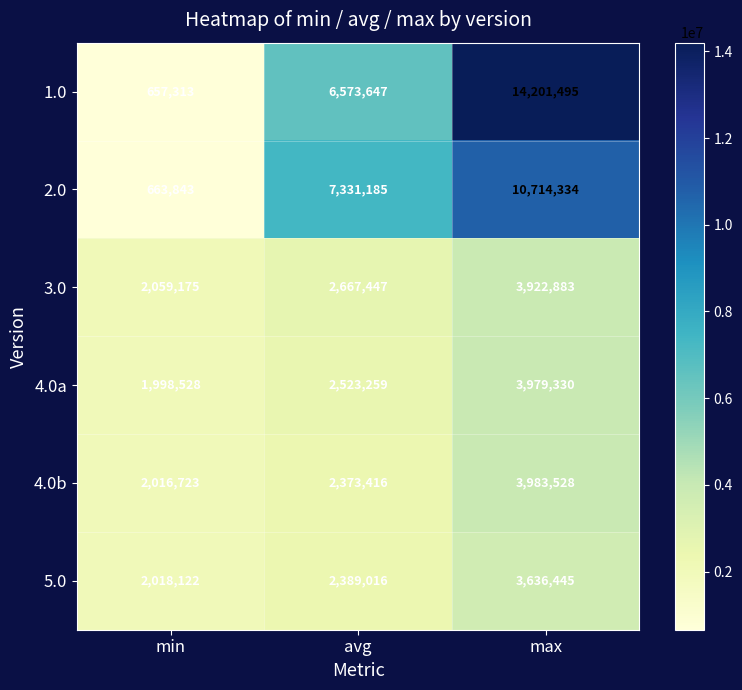

True or false: 2.0 has a value of 663843 at min.

True